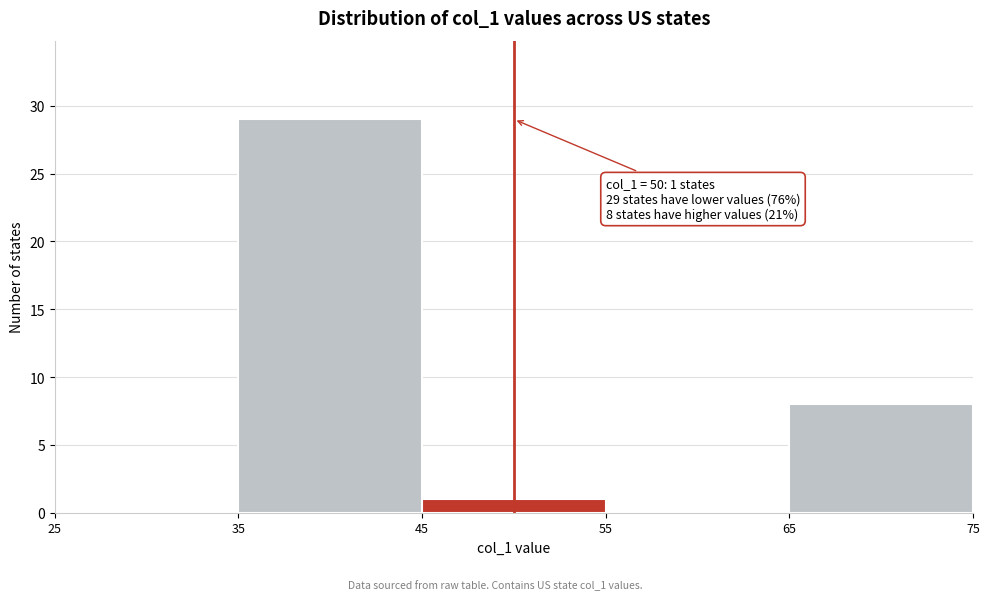

Which range on the x-axis has the tallest bar?

35 to 45